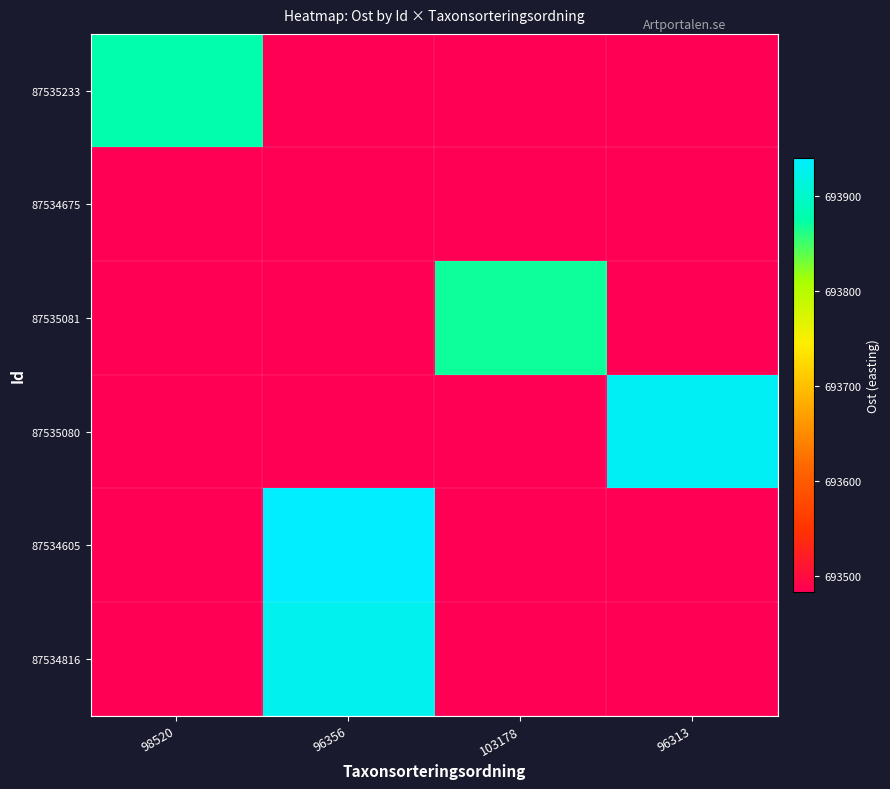

At which category is the sum across all series the highest?

96356